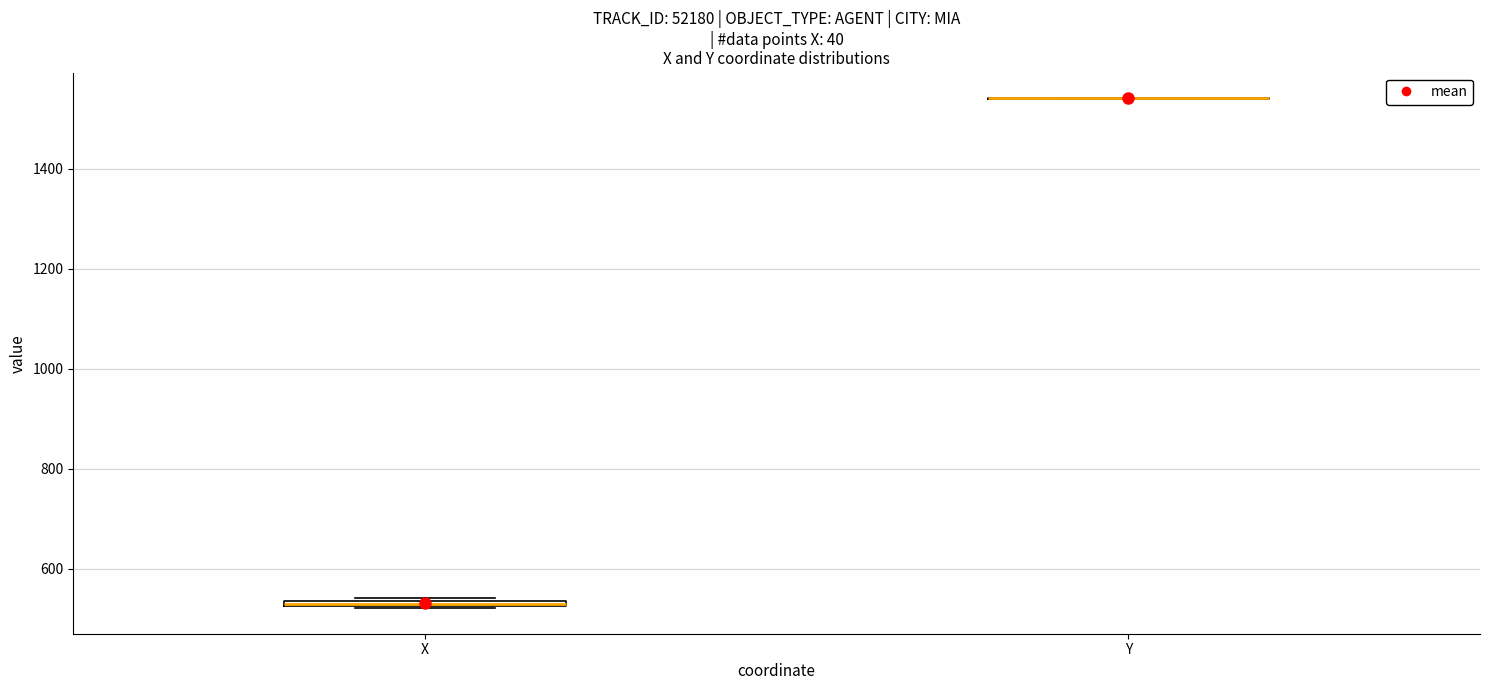

Where is the lower edge of the box for X on the y-axis? The values are not printed on the chart, so give them approximately, as read against the axis.

520